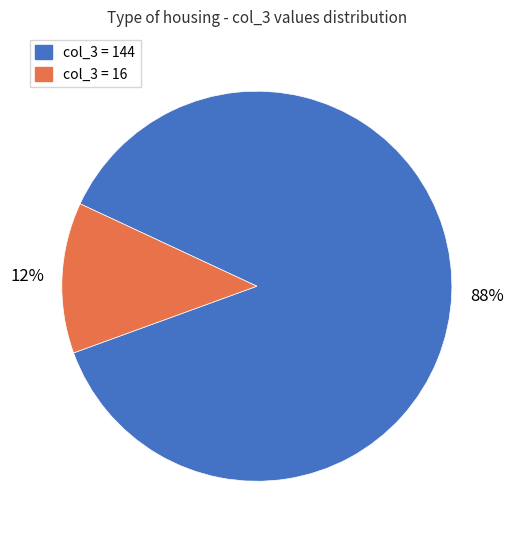

Is there any slice that represents more than half of the pie?

Yes